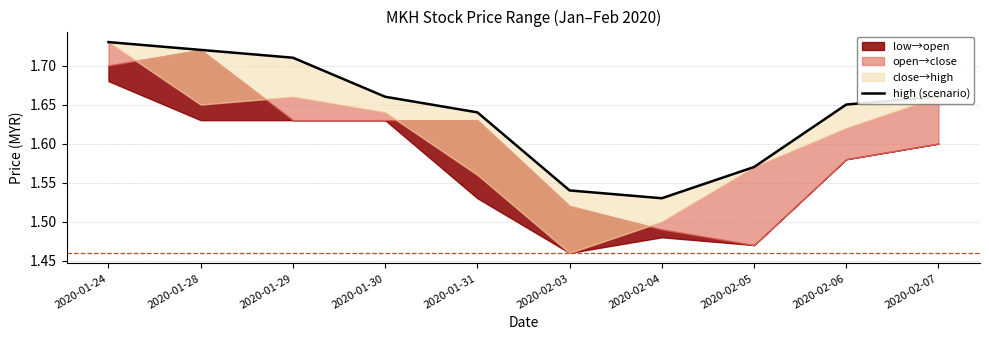

What is the change in value from 2020-01-28 to 2020-02-07?

-0.1